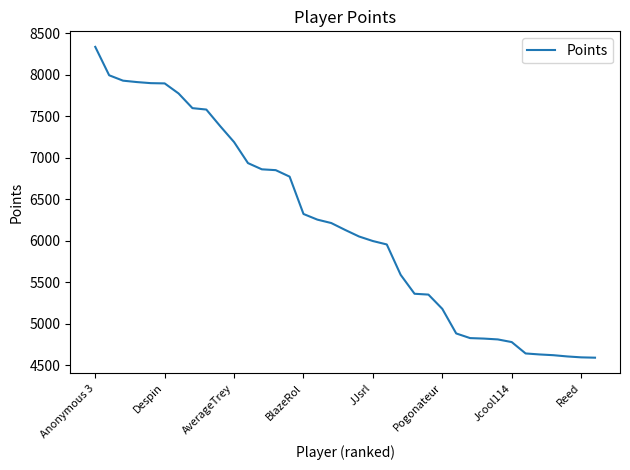

What is the difference between the maximum and minimum values?

3744